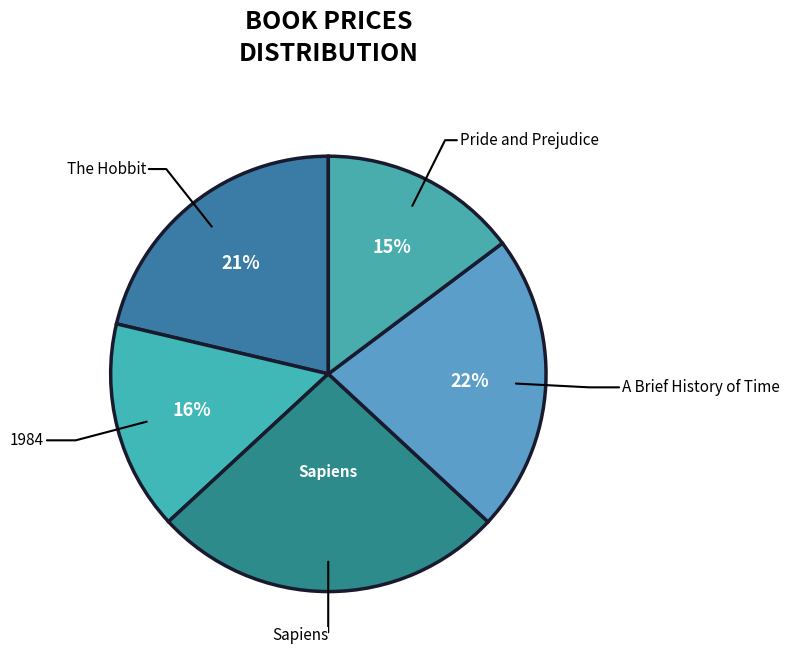

What is the smallest slice in the pie chart?

Pride and Prejudice